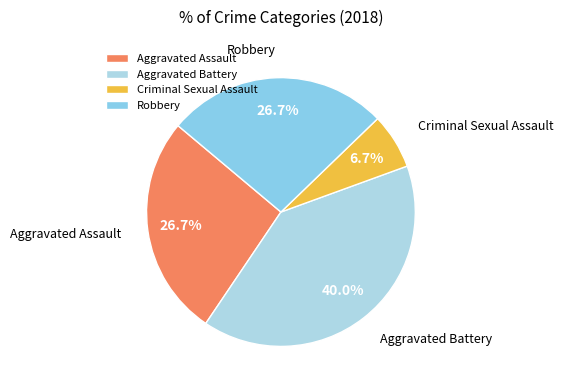

Is Robbery the majority of the pie?

No